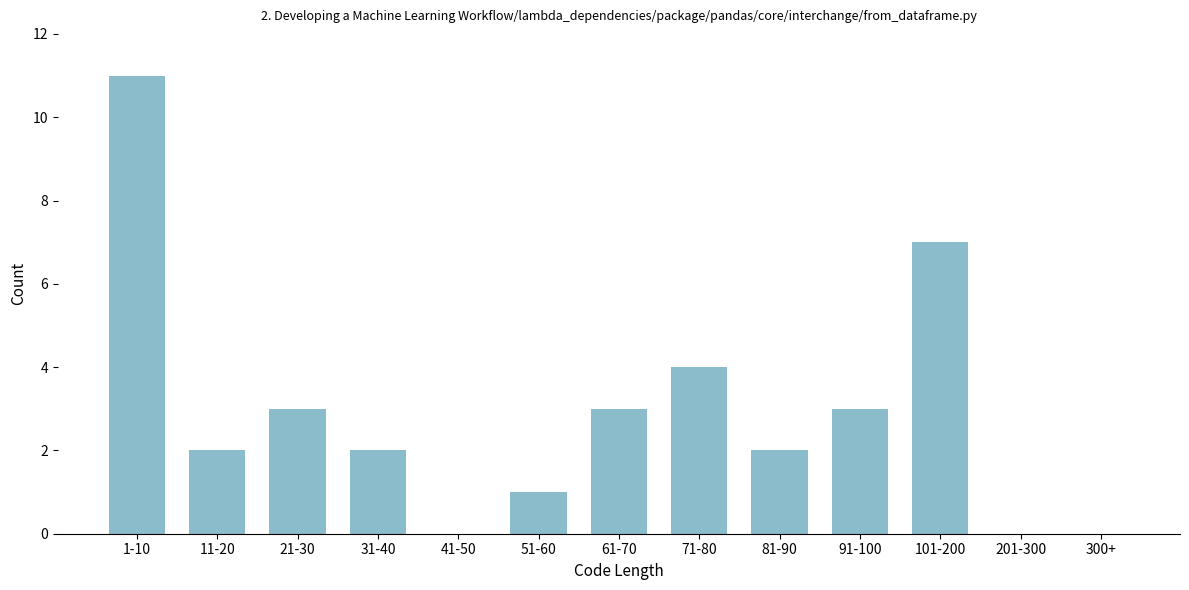

Reading left to right, transcribe all the data shown in this chart.

1-10=11	11-20=2	21-30=3	31-40=2	41-50=0	51-60=1	61-70=3	71-80=4	81-90=2	91-100=3	101-200=7	201-300=0	300+=0